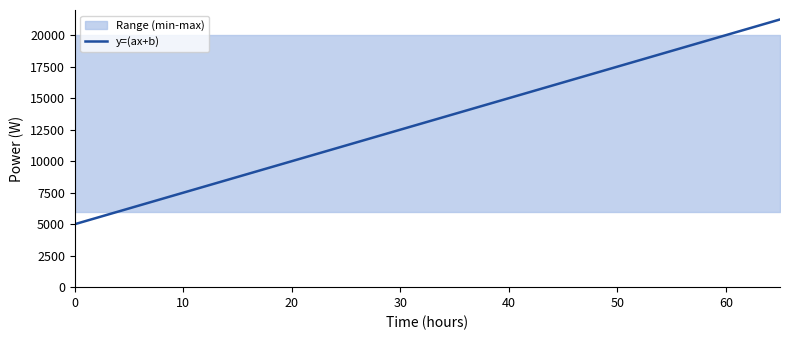

Is it true that the value at 24 is 14526?

False